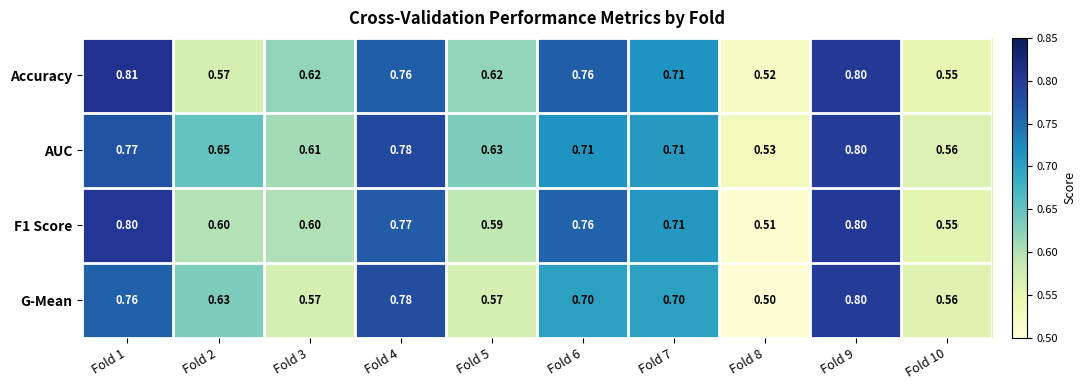

How many series are shown in this chart?

4